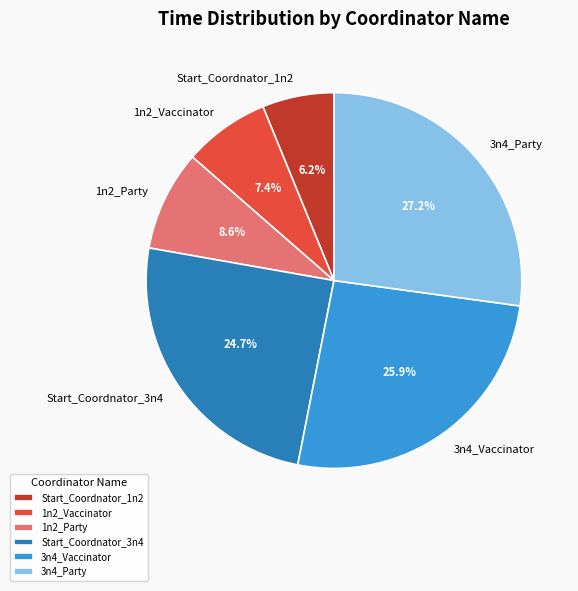

What is the largest slice in the pie chart?

3n4_Party